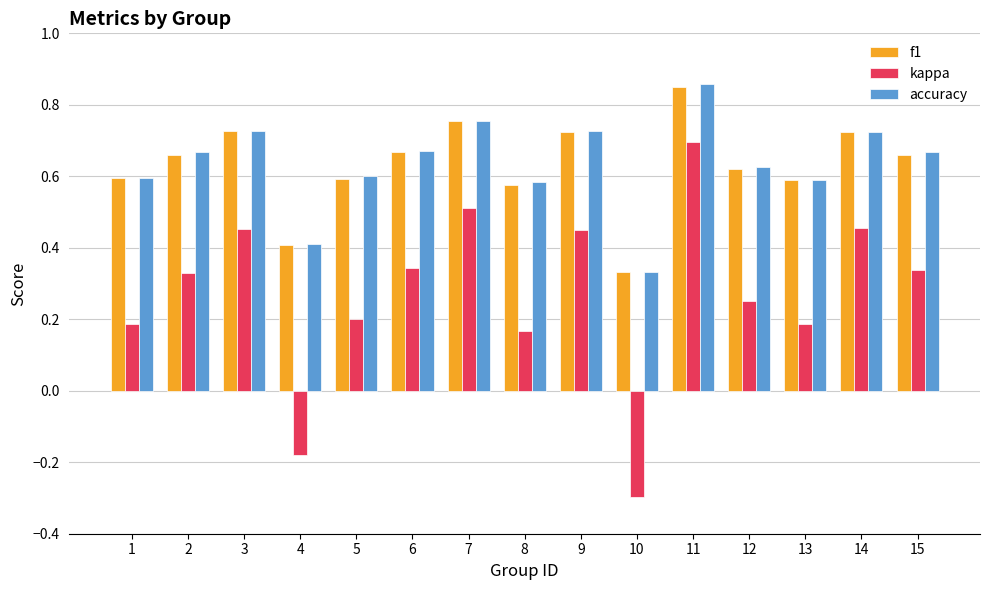

At which label does kappa reach its peak?

11